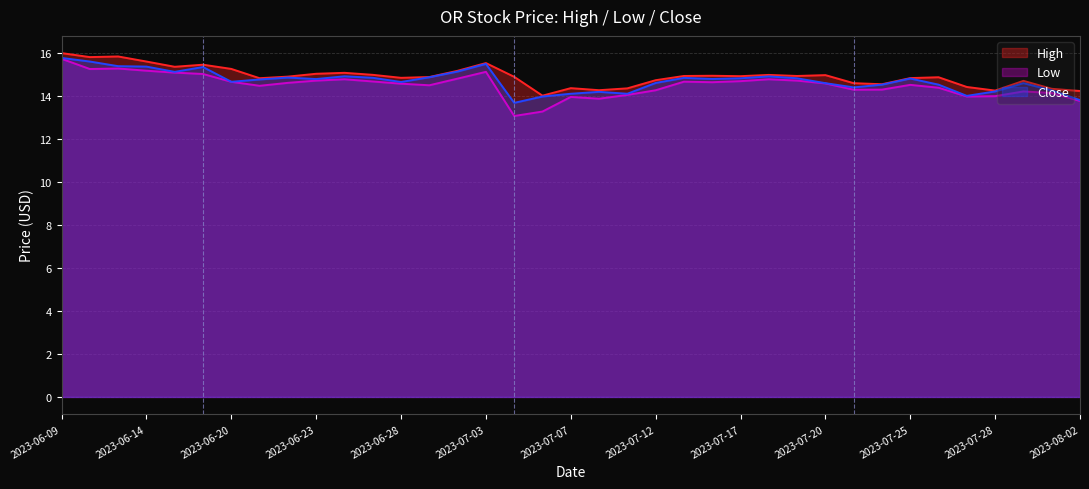

Is it true that Low equals 14.1 at 2023-08-01?

True